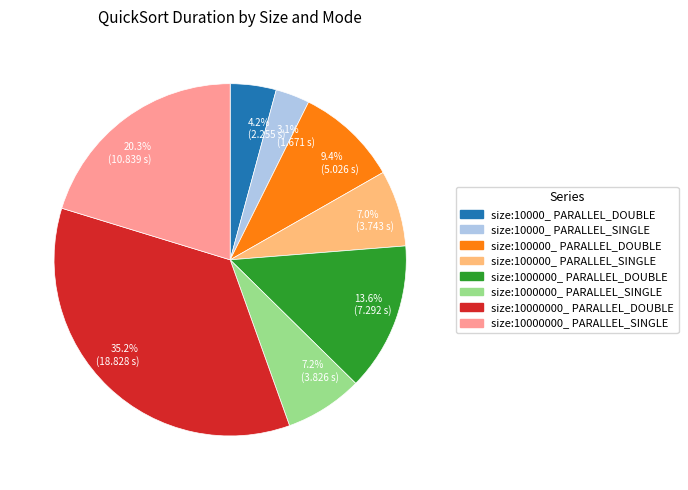

What is the largest slice in the pie chart?

size:10000000_ PARALLEL_DOUBLE